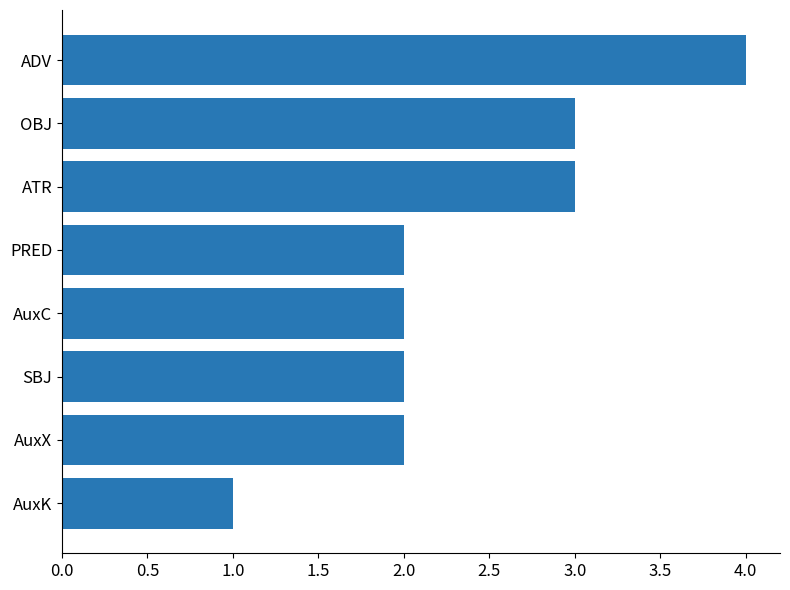

What is the sum of all values?

19